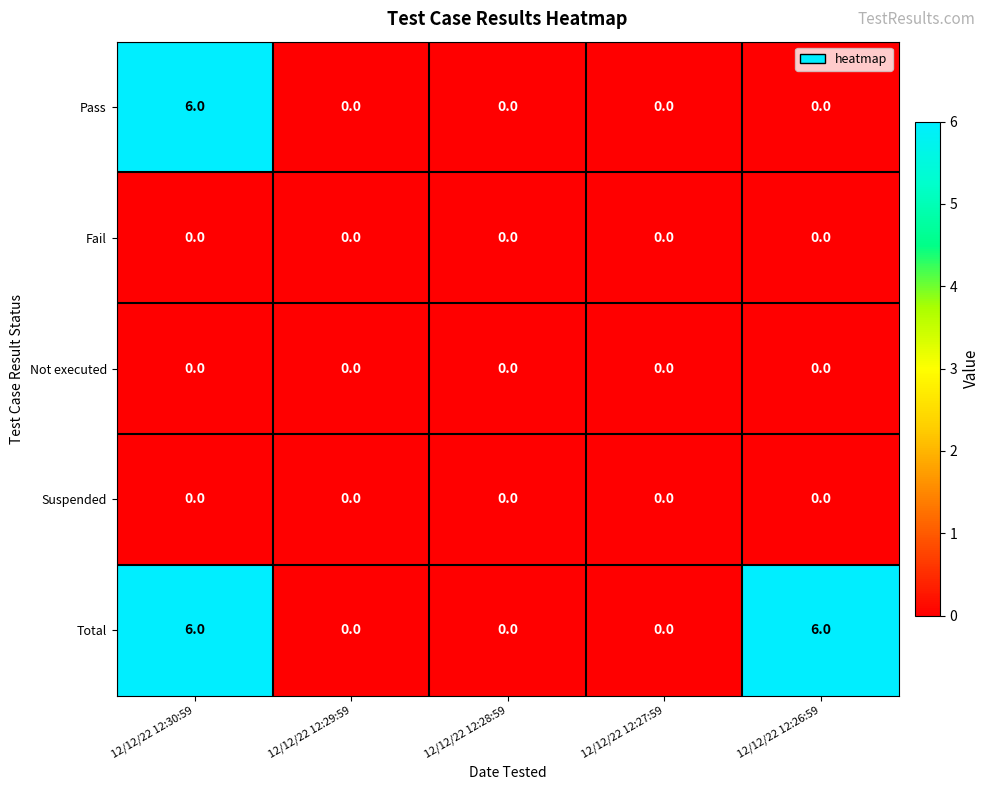

Between 12/12/22 12:29:59 and 12/12/22 12:26:59, which series saw the biggest shift?

Total